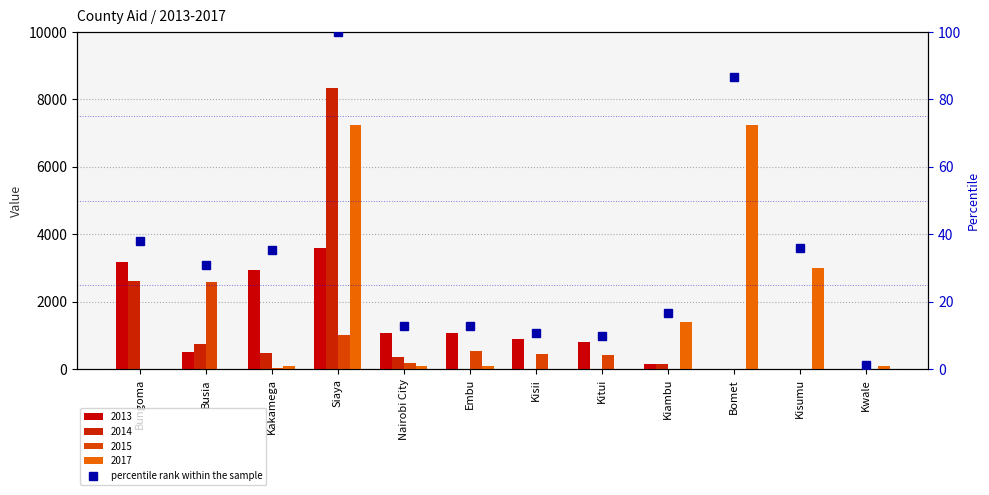

How many categories are shown in the chart?

12